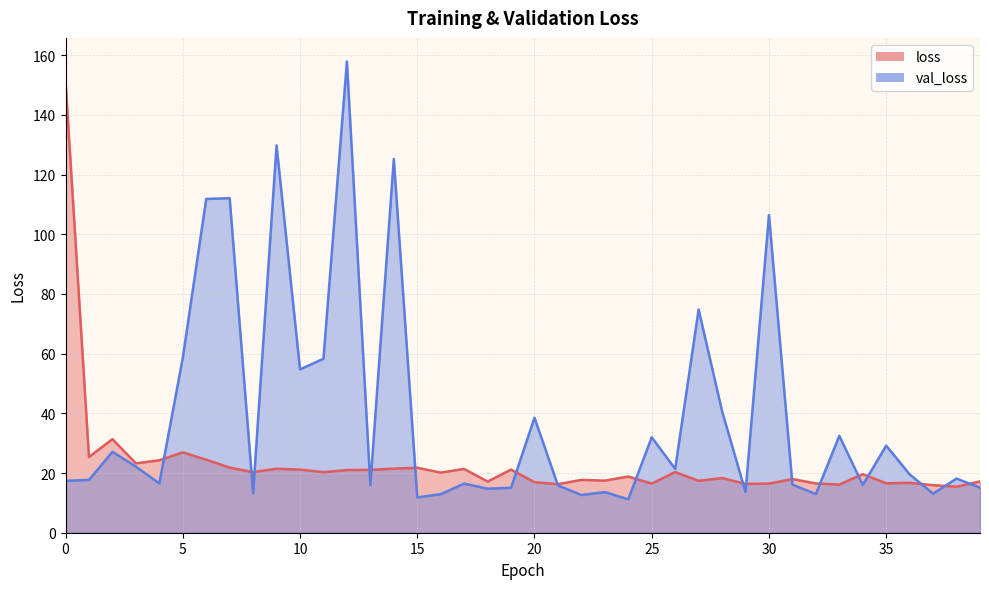

Rank the series by their maximum value, from lowest to highest.

loss, val_loss